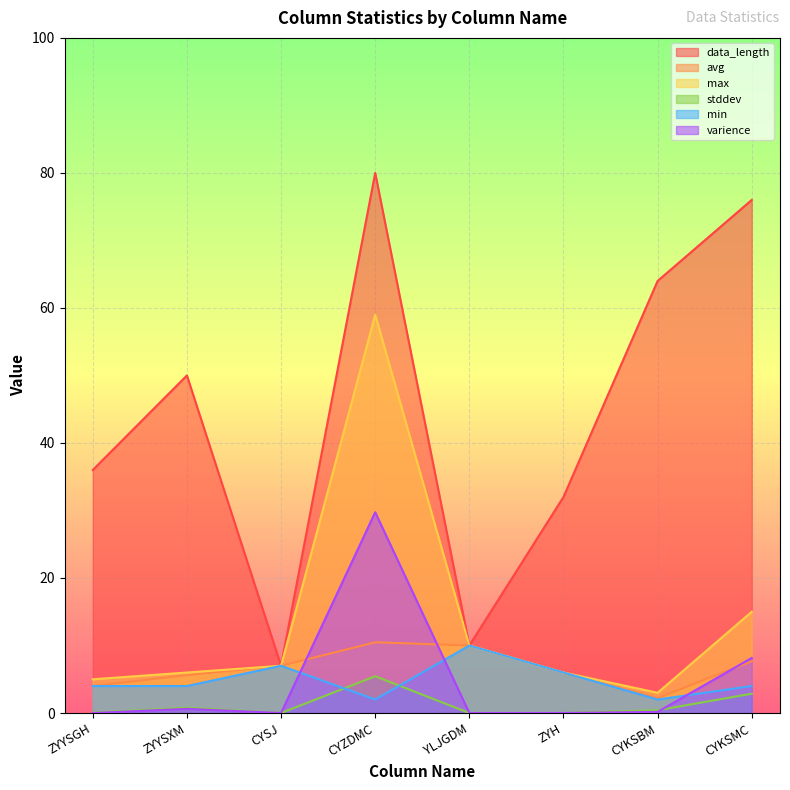

What is the difference between the second highest and second lowest values in the min series?

5.0